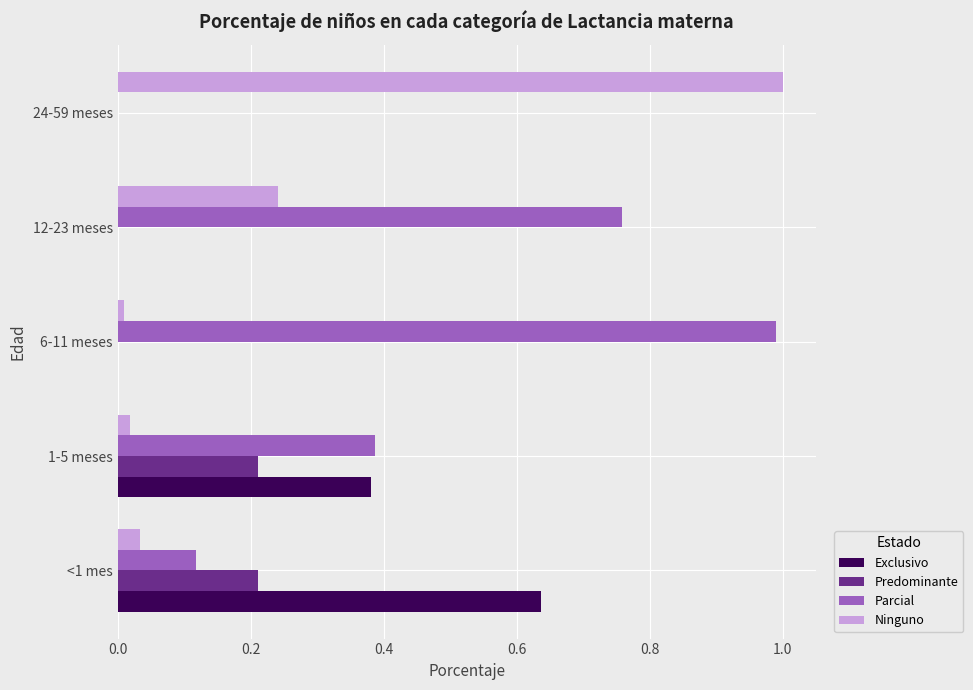

The value of Parcial at 24-59 meses is -0.4. True or false?

False